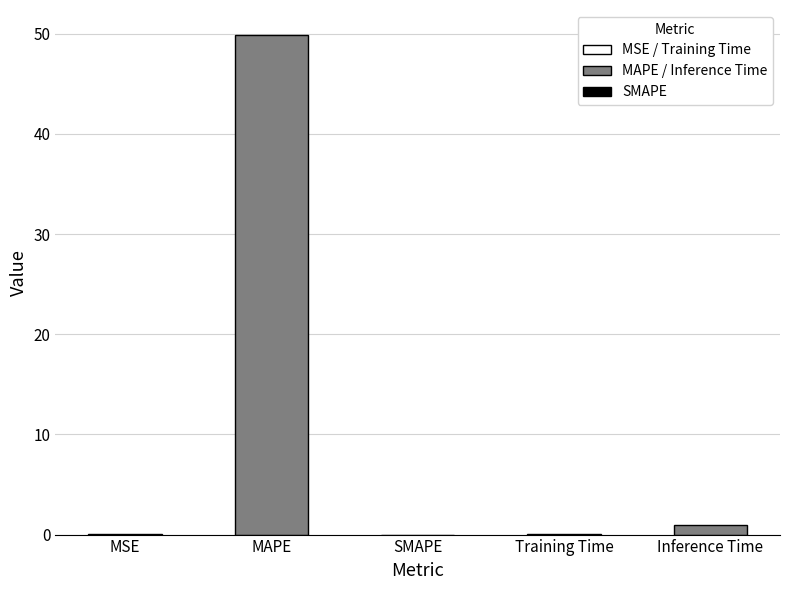

What is the change in value from Training Time to Inference Time?

+0.9